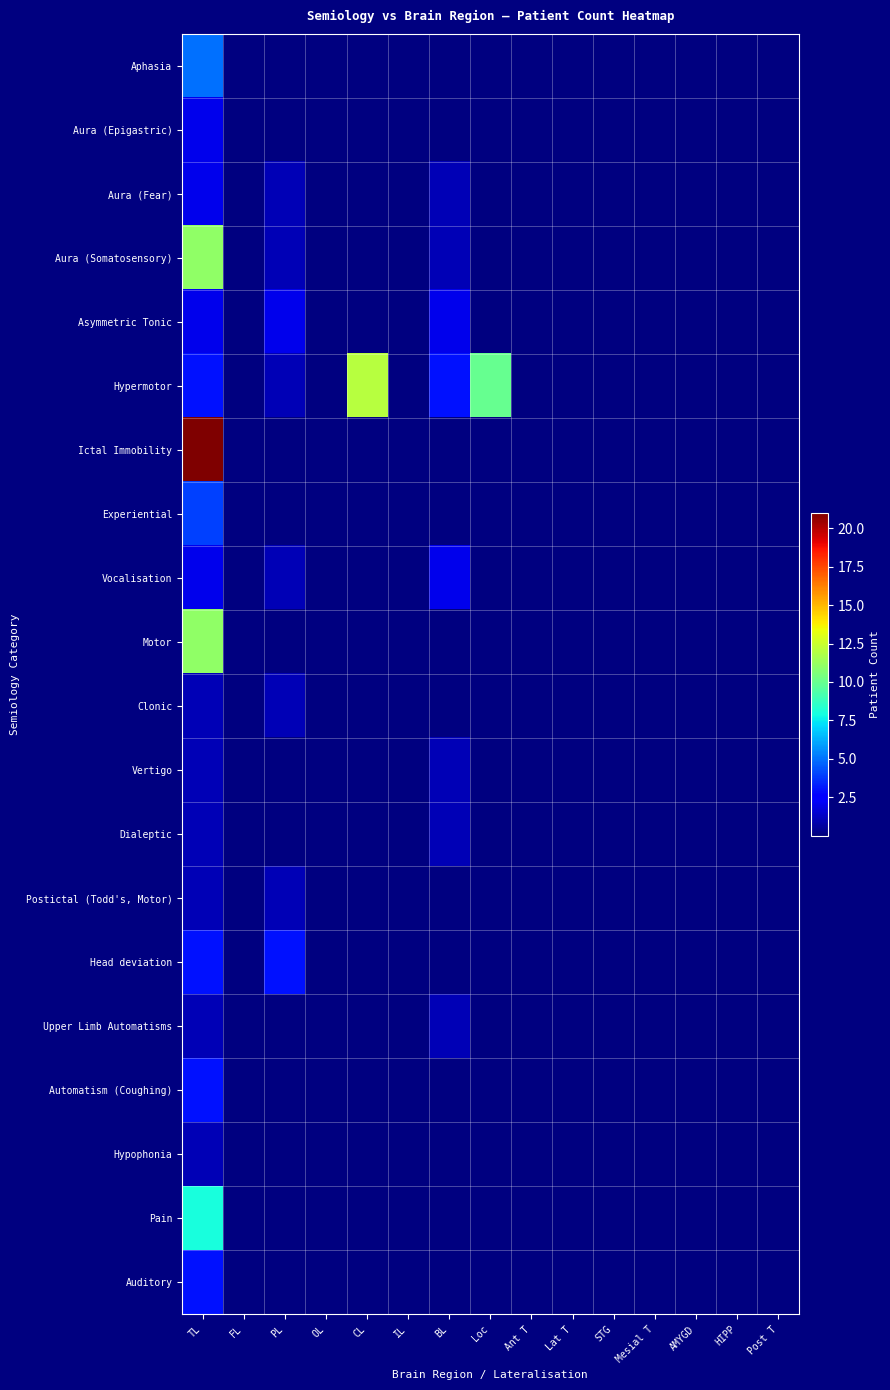

Which category has the lowest value across all series?

FL